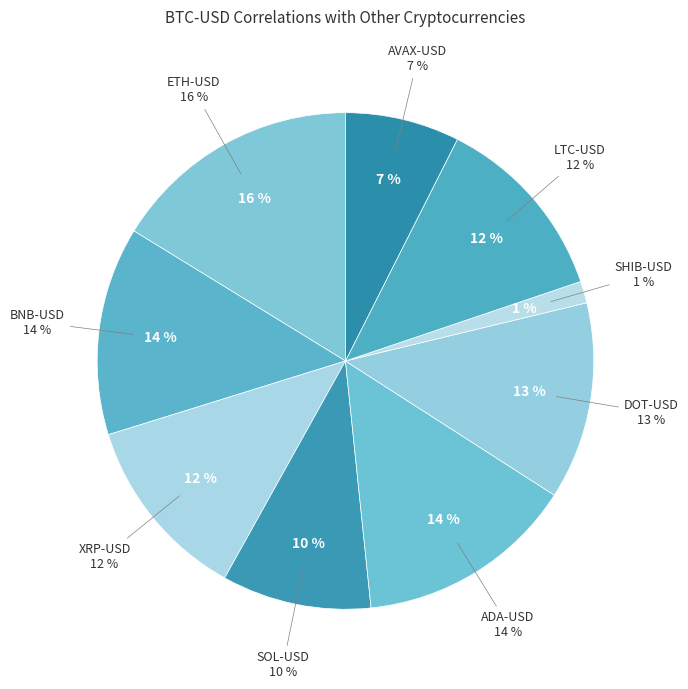

The LTC-USD slice represents 12% of the pie. True or false?

True